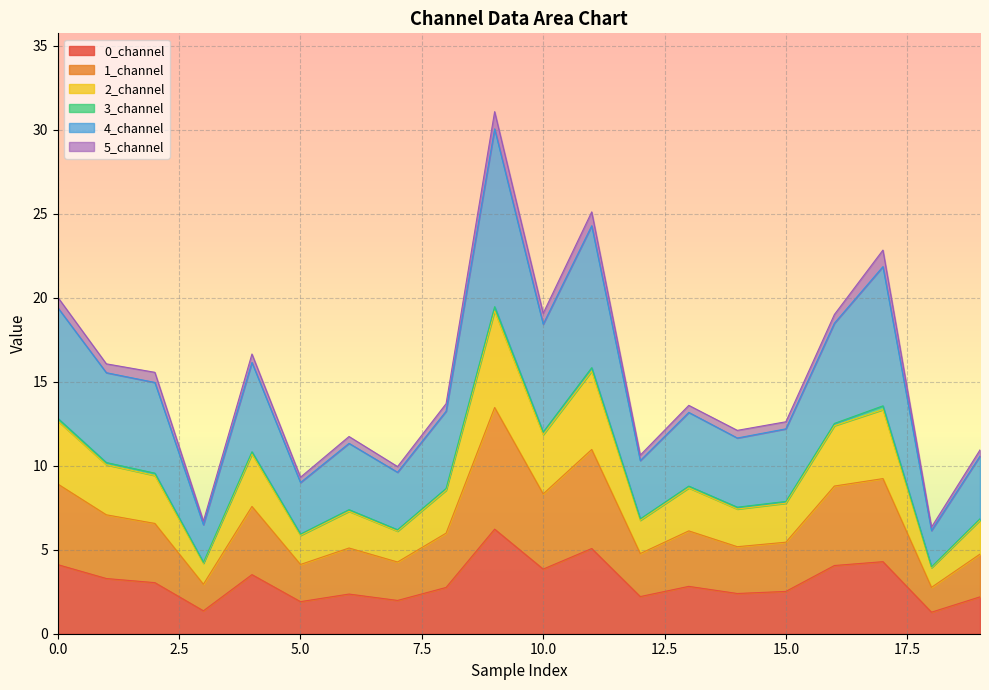

Rank the categories by 2_channel value from highest to lowest.

9, 11, 17, 0, 16, 10, 4, 1, 2, 8, 13, 15, 14, 6, 19, 12, 7, 5, 3, 18